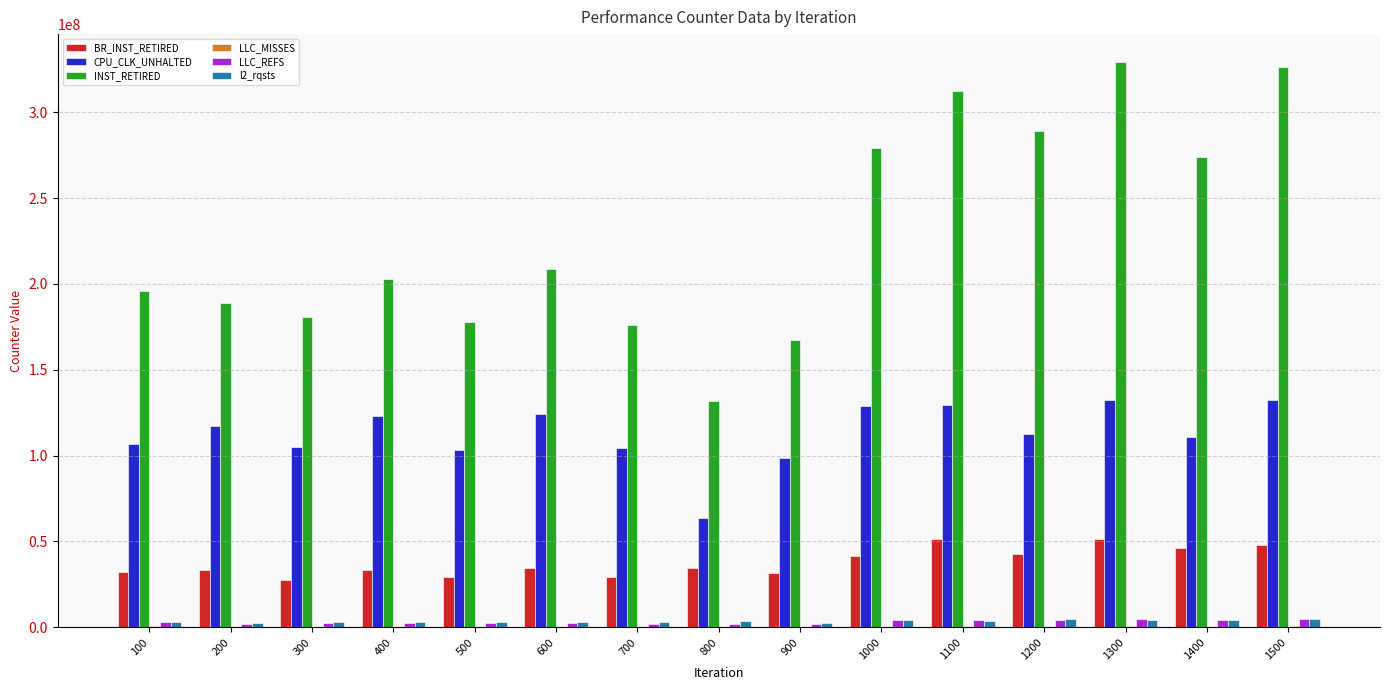

What is the maximum value shown in the chart?

329073384